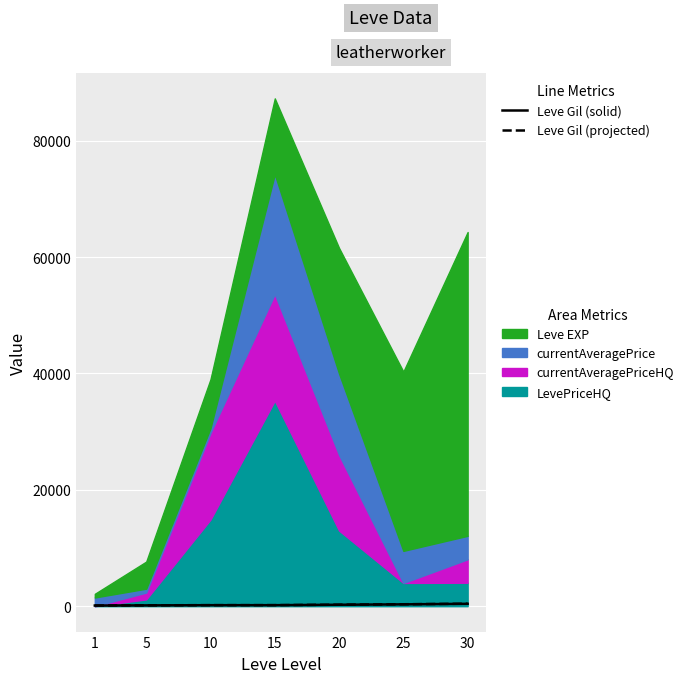

Which has a higher value, 5 or 30?

30